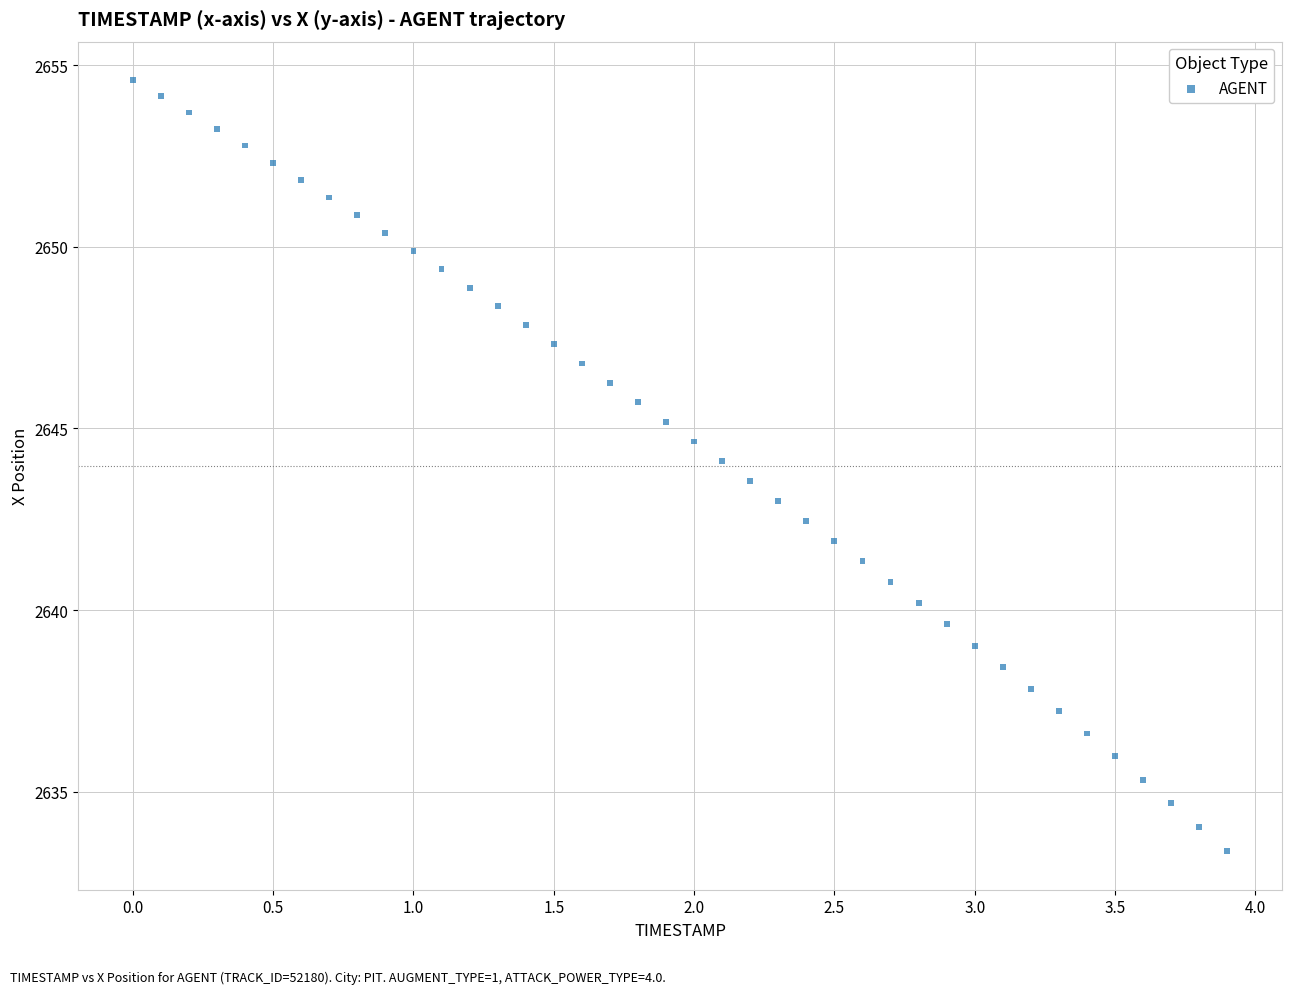

What is the range of X values (max minus min)?

3.9